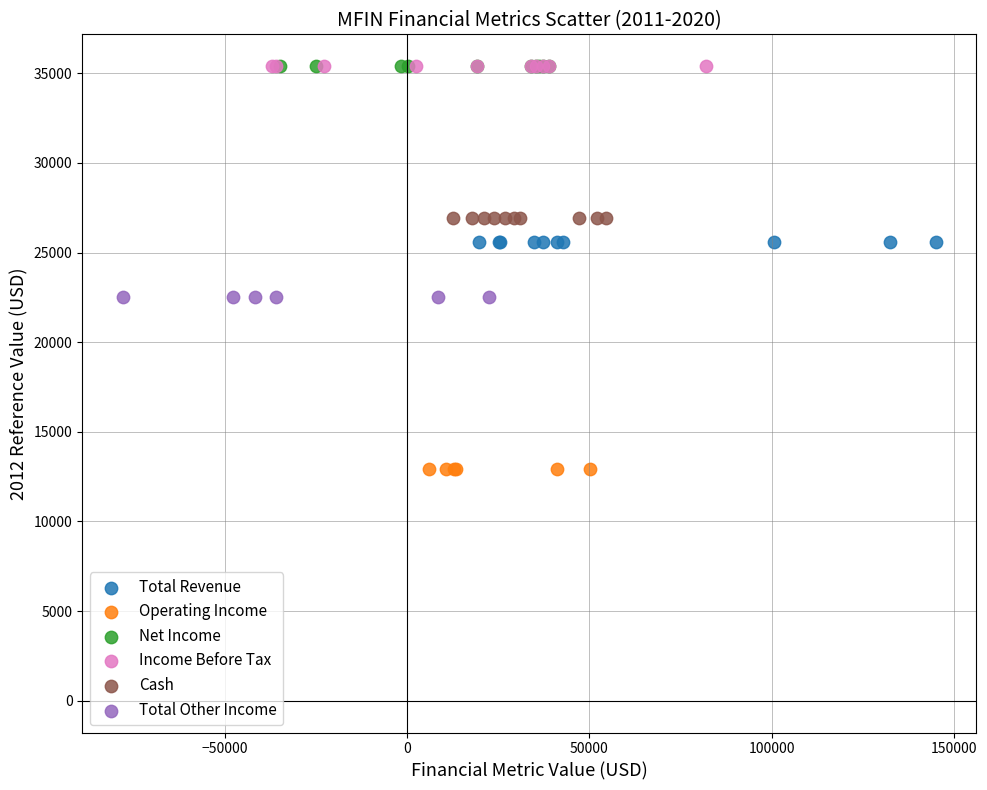

What are all the series names shown in the legend?

Total Revenue, Operating Income, Net Income, Income Before Tax, Cash, Total Other Income